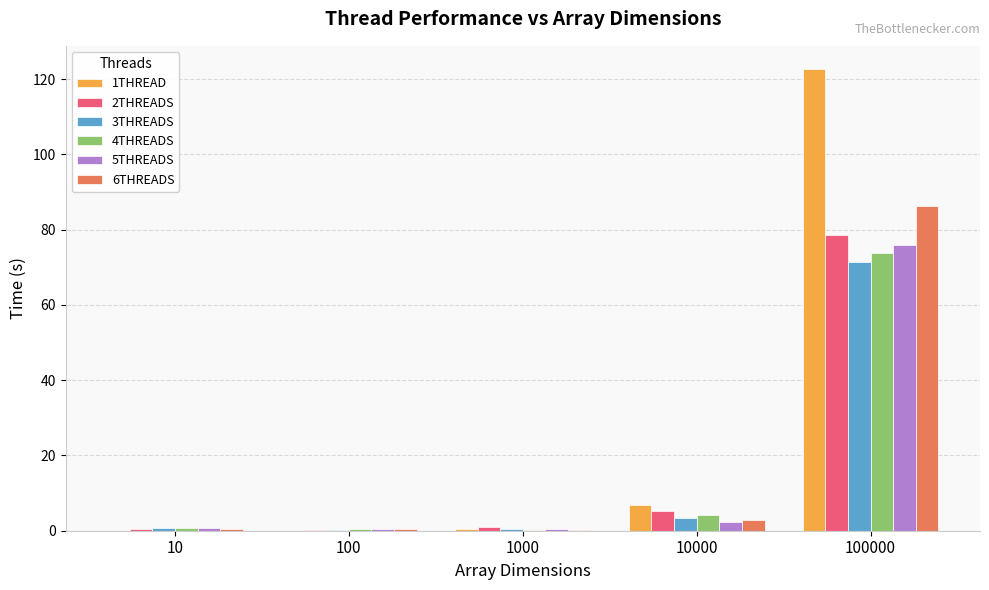

At which category is the sum across all series the highest?

100000